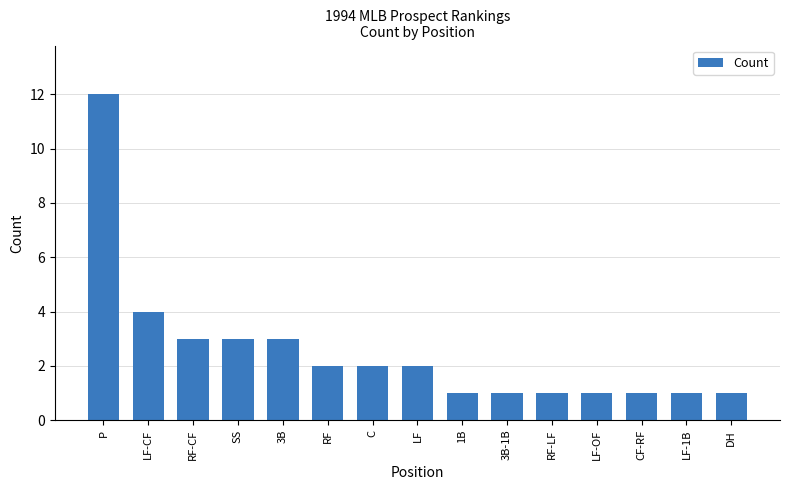

Which category has the highest value across all series?

P